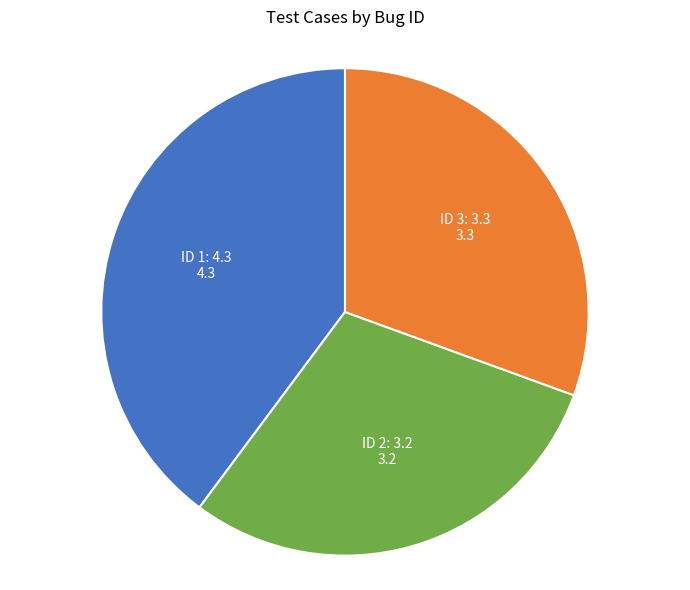

Does any single category account for the majority?

No